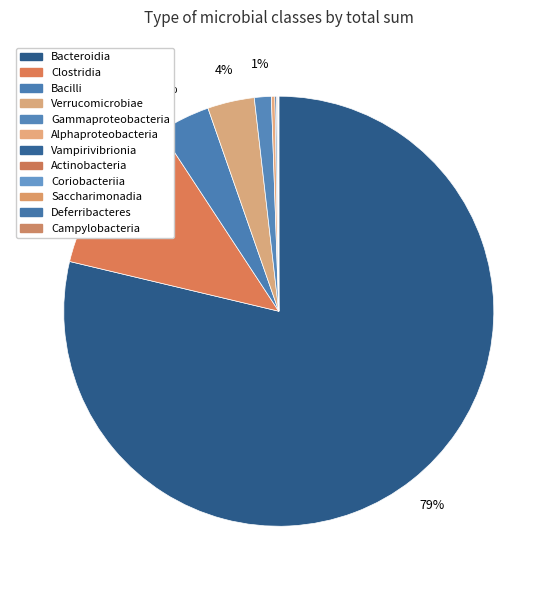

Which category has the smallest portion of the pie?

Campylobacteria